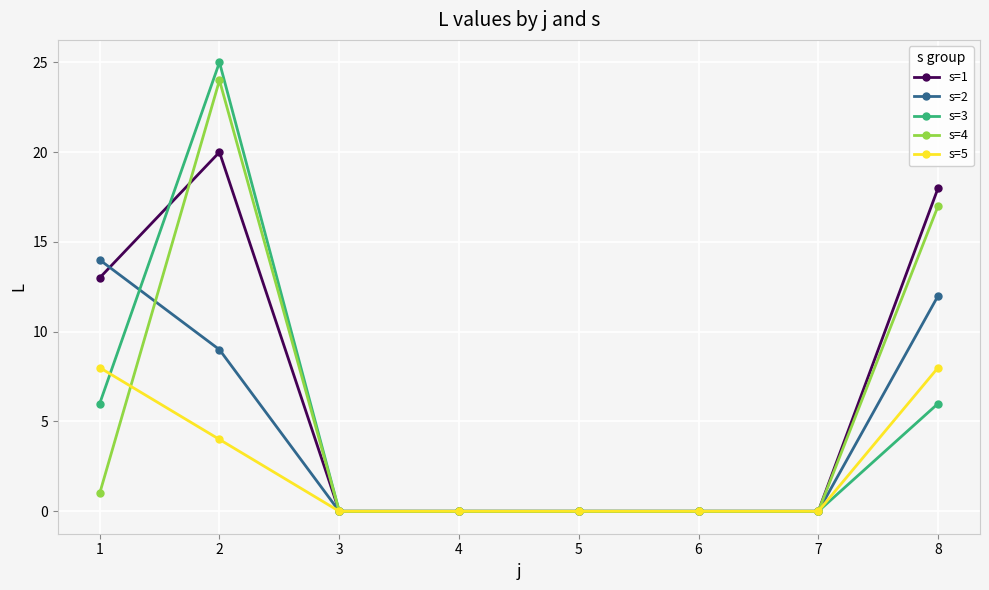

Which series changed the most between 1 and 4?

s=2